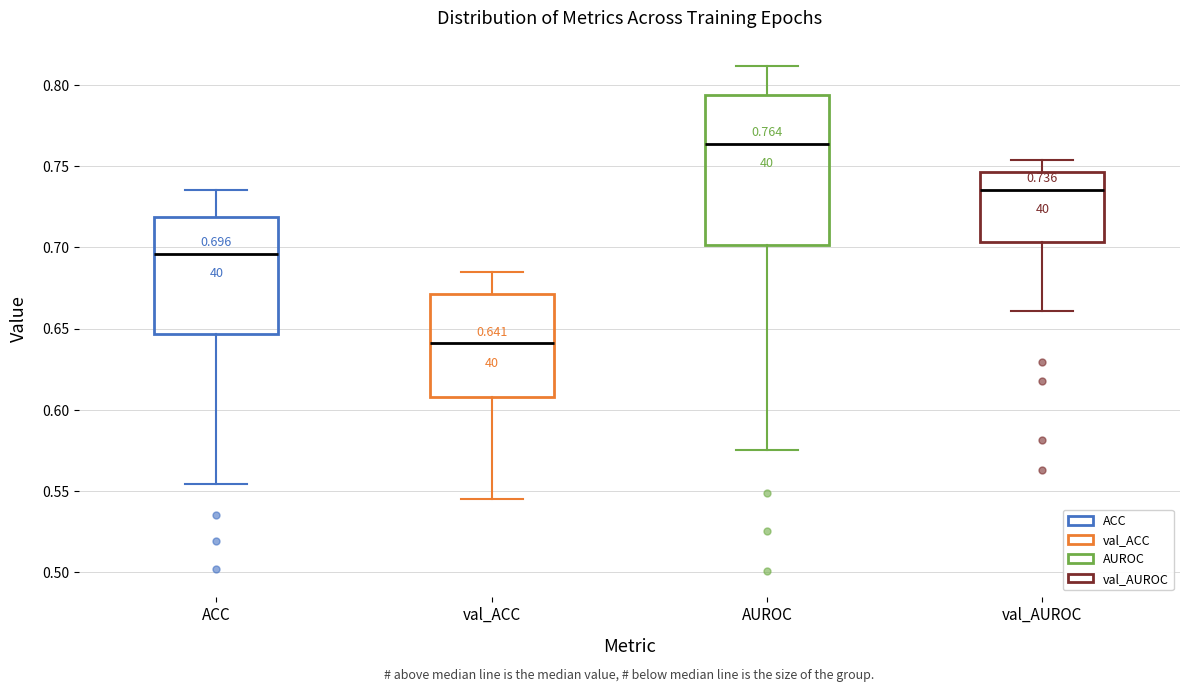

Which box's median line is the highest?

AUROC